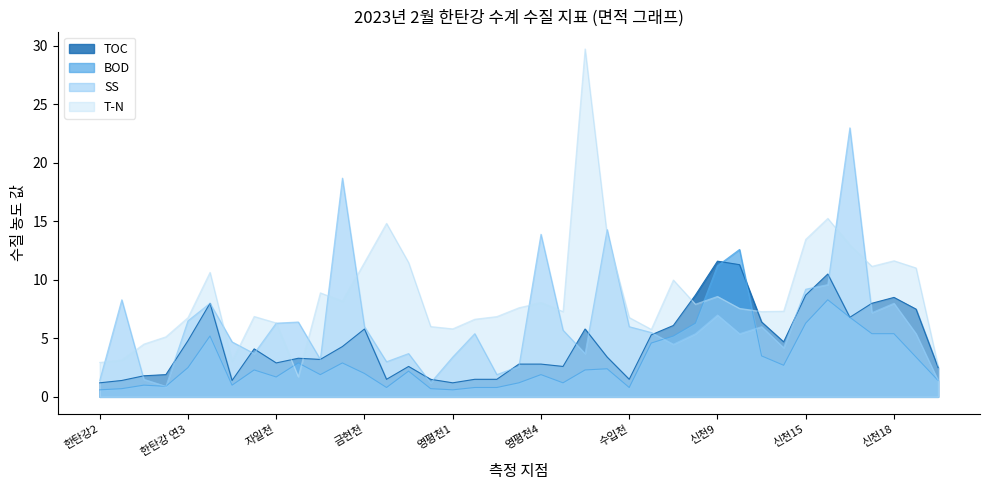

Rank the series by their maximum value, from highest to lowest.

T-N, SS, BOD, TOC